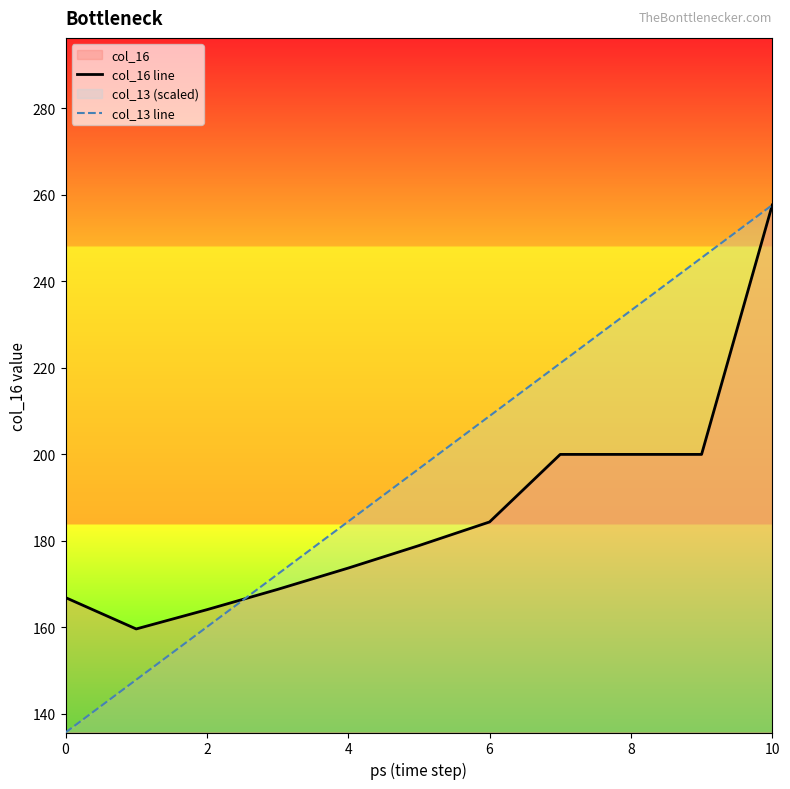

True or false: col_16 line and col_13 line cross at least once.

True